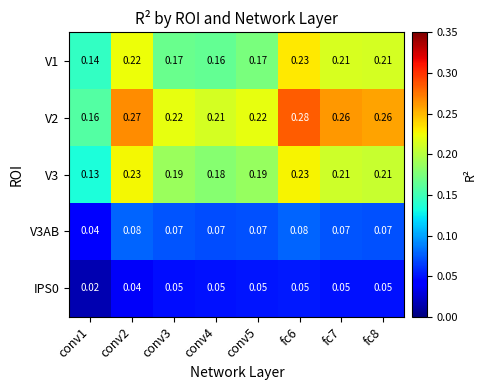

Is the value of V2 at conv3 greater than the value of V3AB at conv3?

Yes